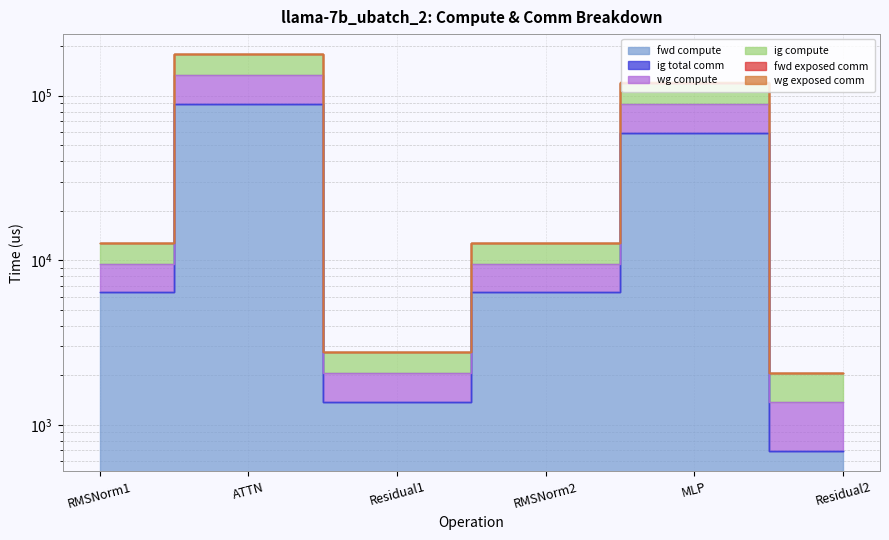

Read the fwd compute value at RMSNorm1.

6371.6